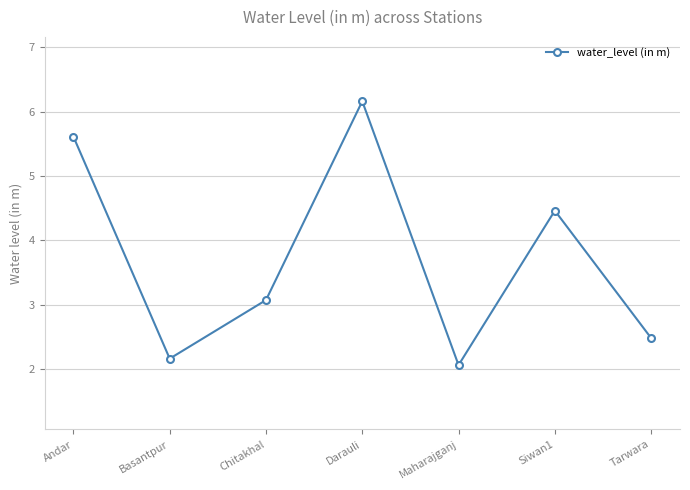

Which has a higher value, Andar or Tarwara?

Andar